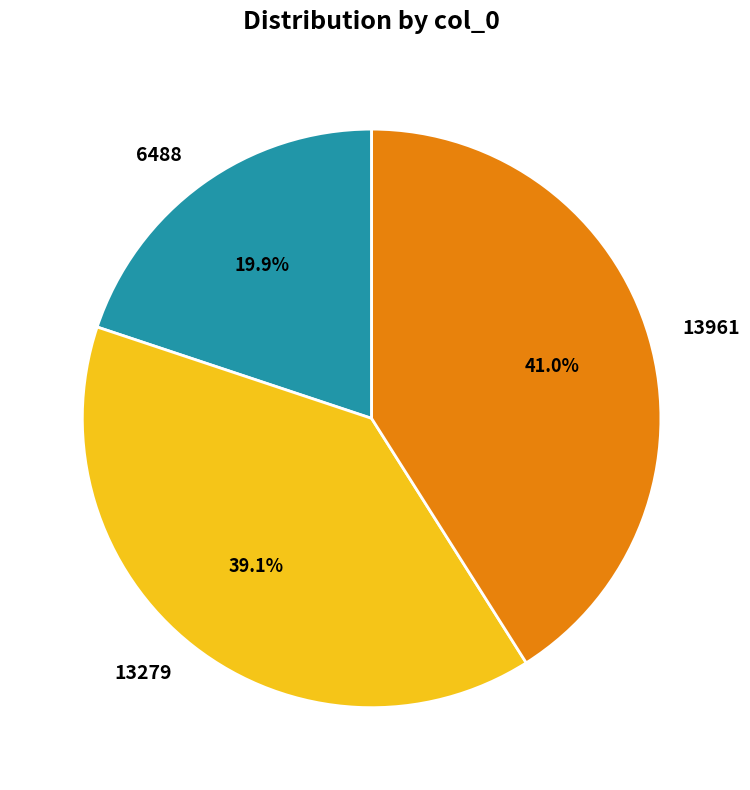

Rank the categories by value from lowest to highest.

6488, 13279, 13961